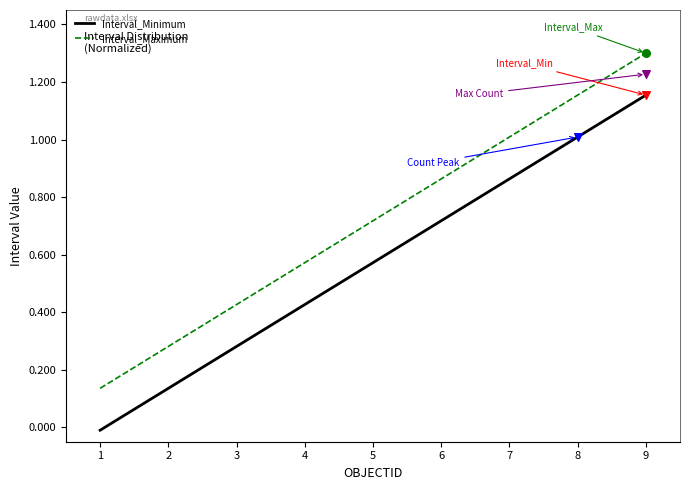

What are all the series names shown in the legend?

Interval_Minimum, Interval_Maximum